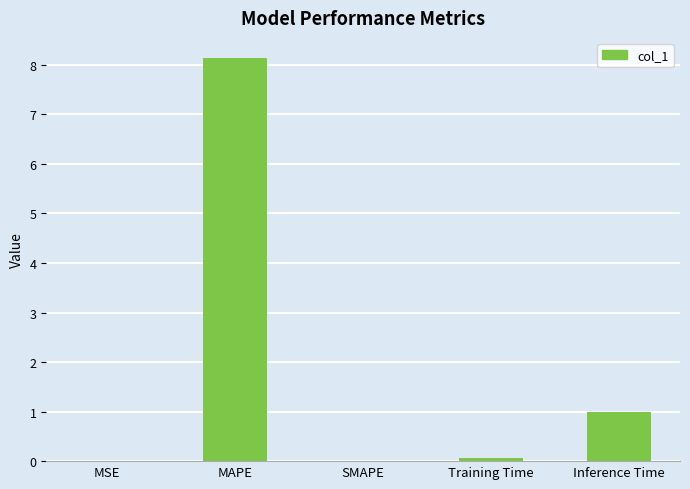

The value at MAPE is 3.6. True or false?

False